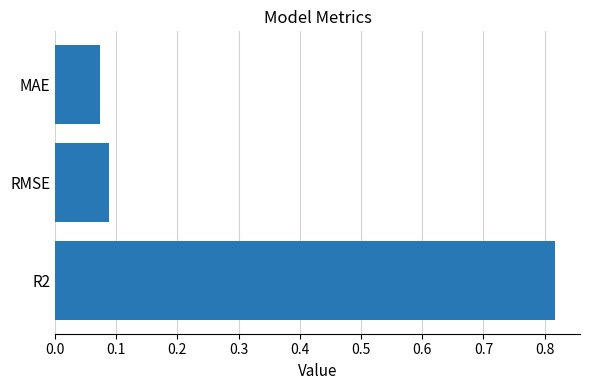

What is the difference between the values at R2 and MAE?

0.7